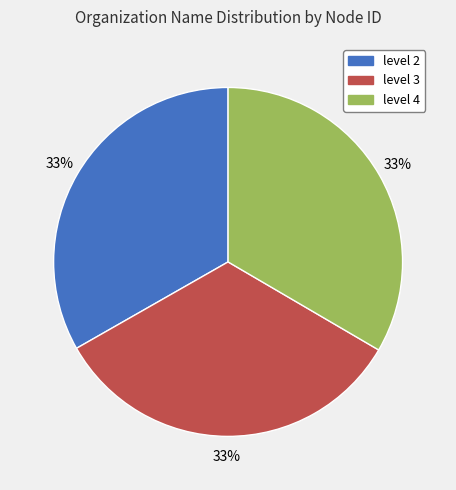

The level 2 slice represents 20% of the pie. True or false?

False